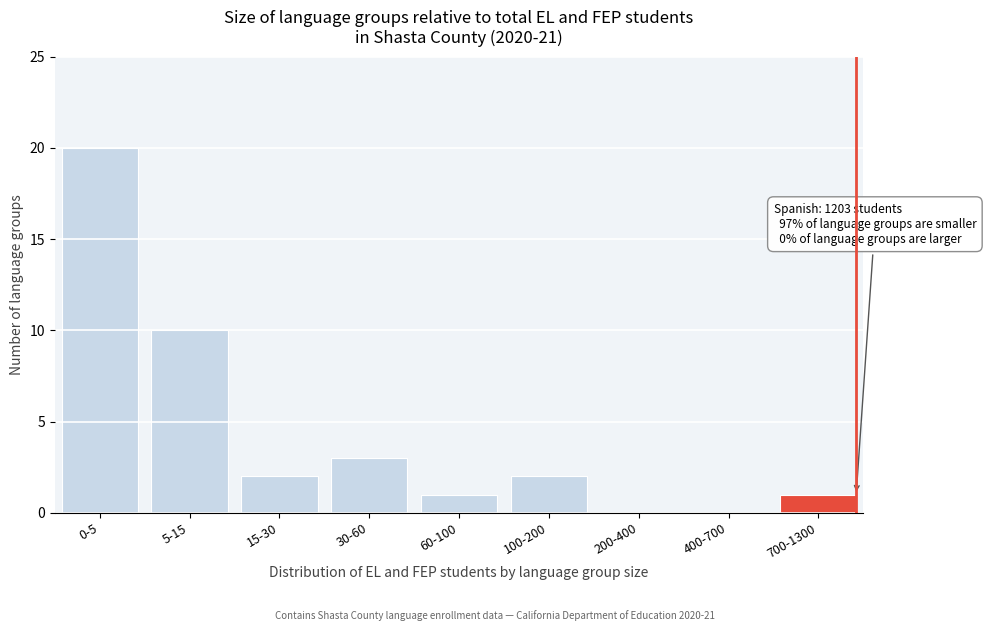

Reading left to right, extract all data points from this chart.

0-5=20	5-15=10	15-30=2	30-60=3	60-100=1	100-200=2	200-400=0	400-700=0	700-1300=1